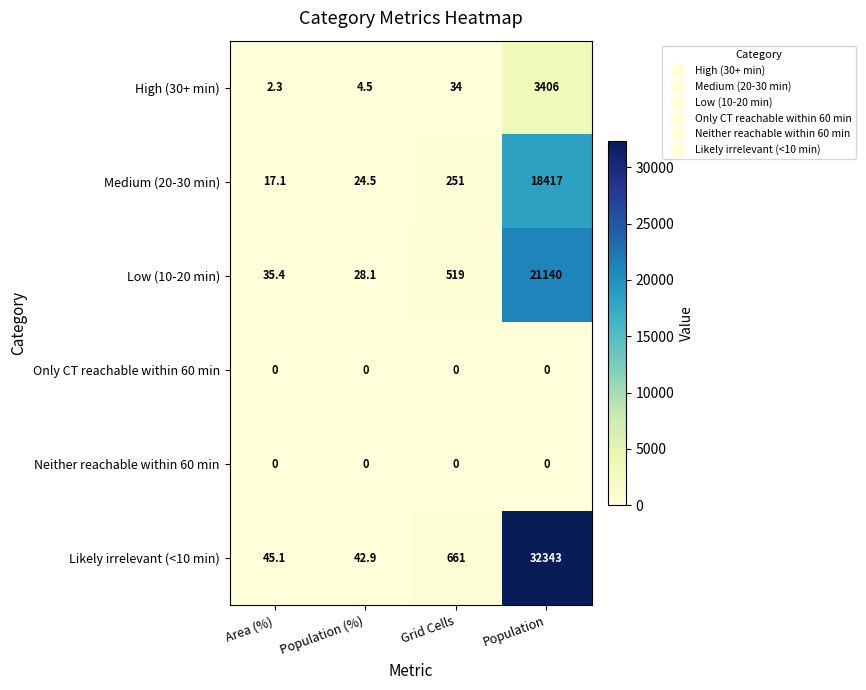

Reading left to right, transcribe all the data shown in this chart.

High (30+ min): Area (%)=2.3	Population (%)=4.5	Grid Cells=34.0	Population=3406.0
Medium (20-30 min): Area (%)=17.1	Population (%)=24.5	Grid Cells=251.0	Population=18417.0
Low (10-20 min): Area (%)=35.4	Population (%)=28.1	Grid Cells=519.0	Population=21140.0
Only CT reachable within 60 min: Area (%)=0.0	Population (%)=0.0	Grid Cells=0.0	Population=0.0
Neither reachable within 60 min: Area (%)=0.0	Population (%)=0.0	Grid Cells=0.0	Population=0.0
Likely irrelevant (<10 min): Area (%)=45.1	Population (%)=42.9	Grid Cells=661.0	Population=32343.0